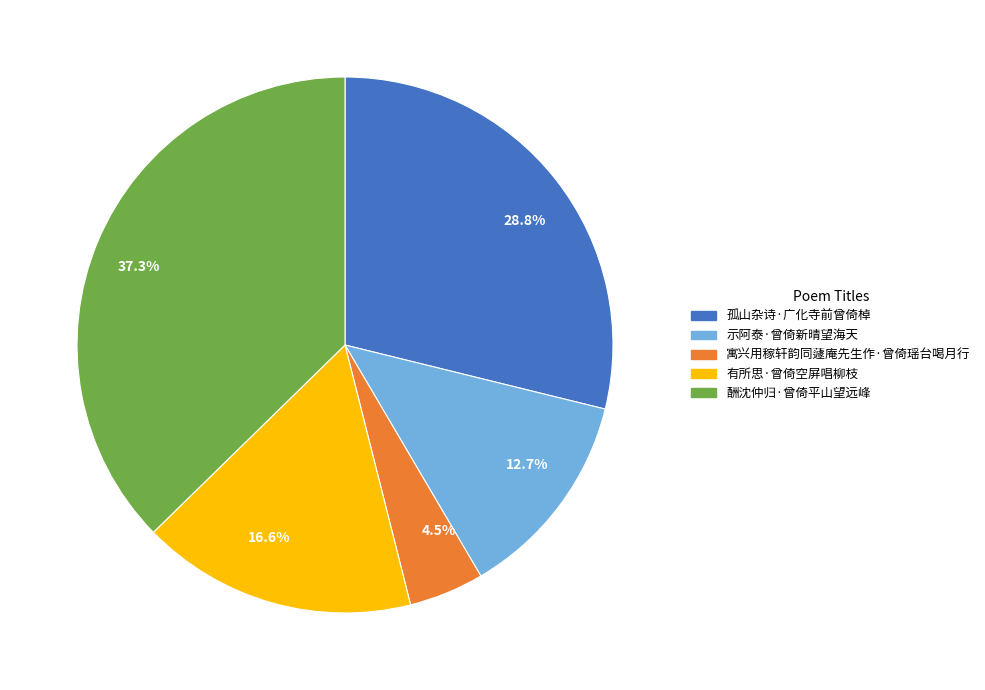

What is the largest slice in the pie chart?

37.3%